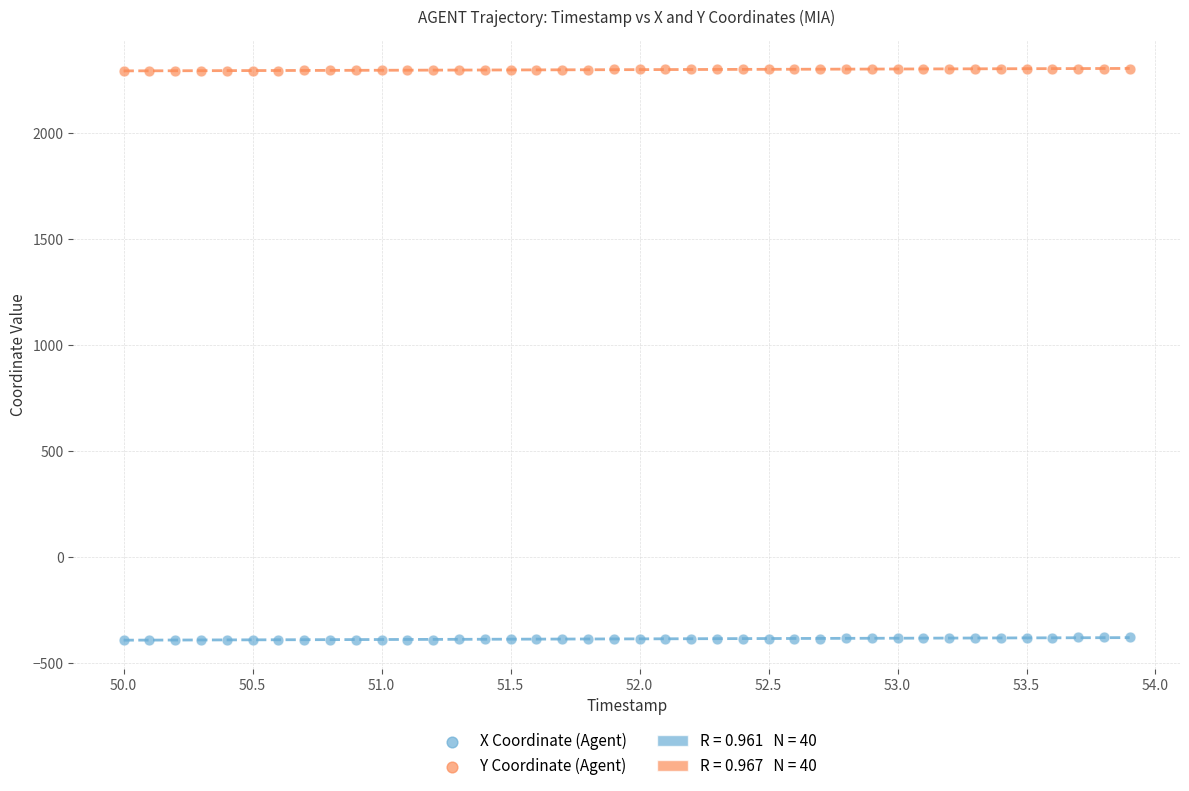

Which series reaches the maximum Y coordinate?

Y Coordinate (Agent)